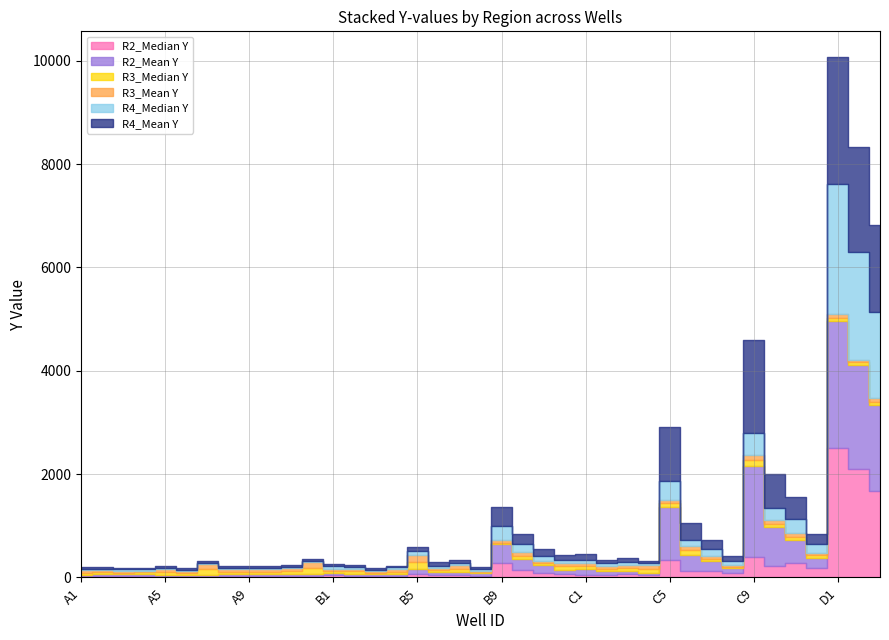

The value of R4_Median Y at C9 is 242.5. True or false?

False